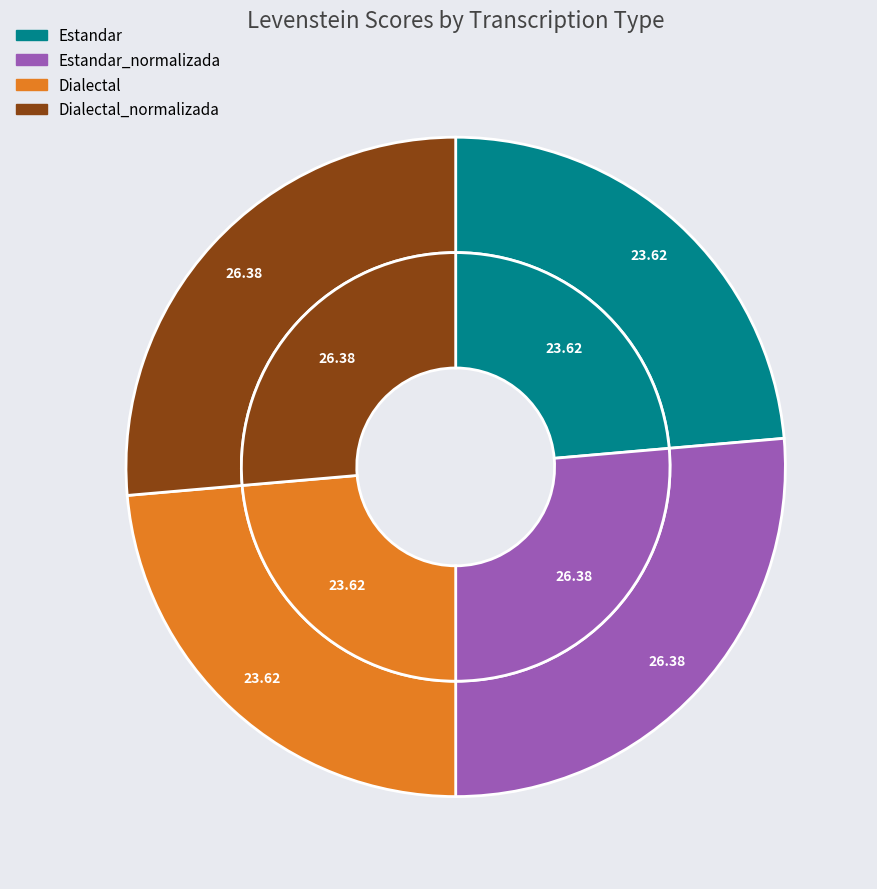

How many slices are in this pie chart?

4